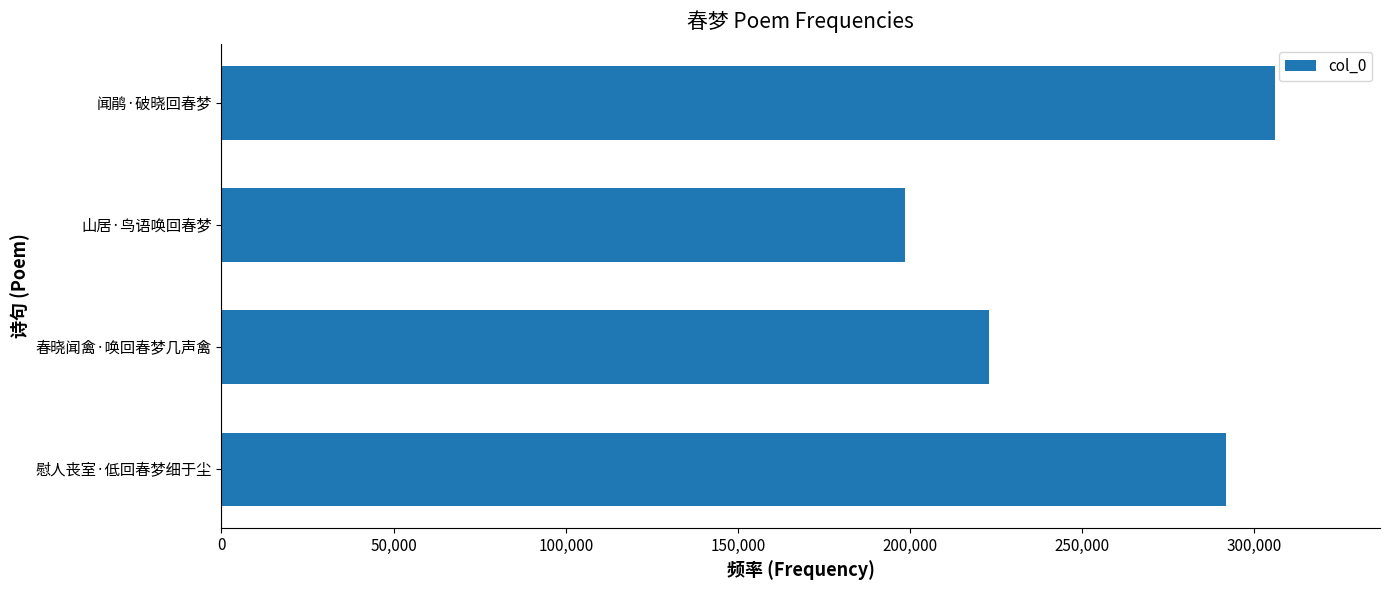

What is the greatest value displayed?

305905